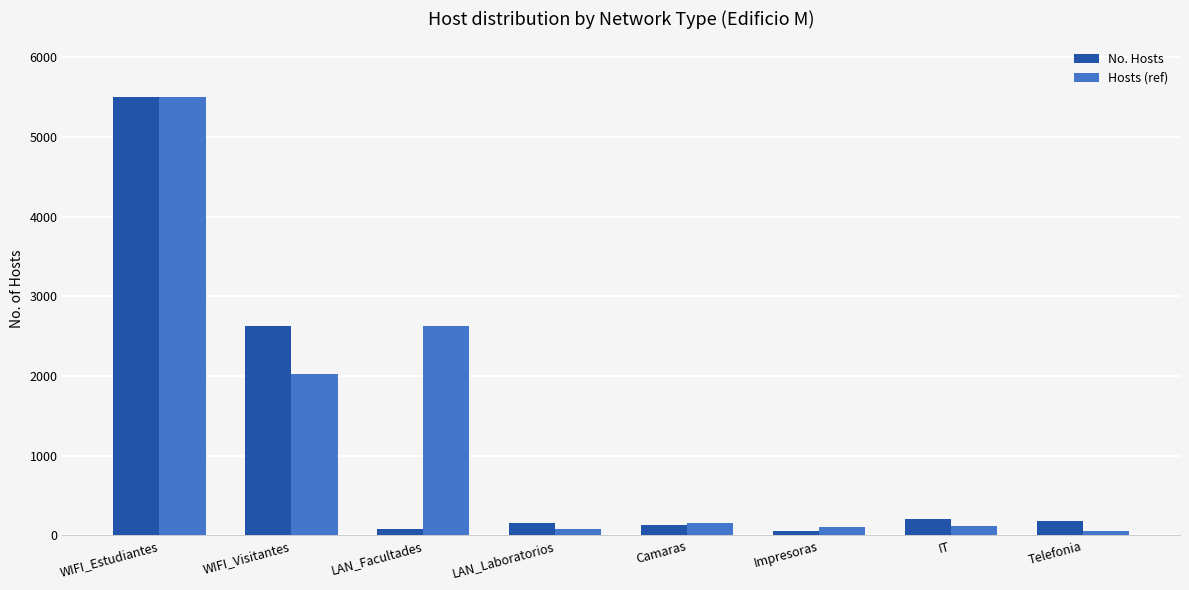

What is the approximate value of Hosts (ref) at Impresoras?

102.0